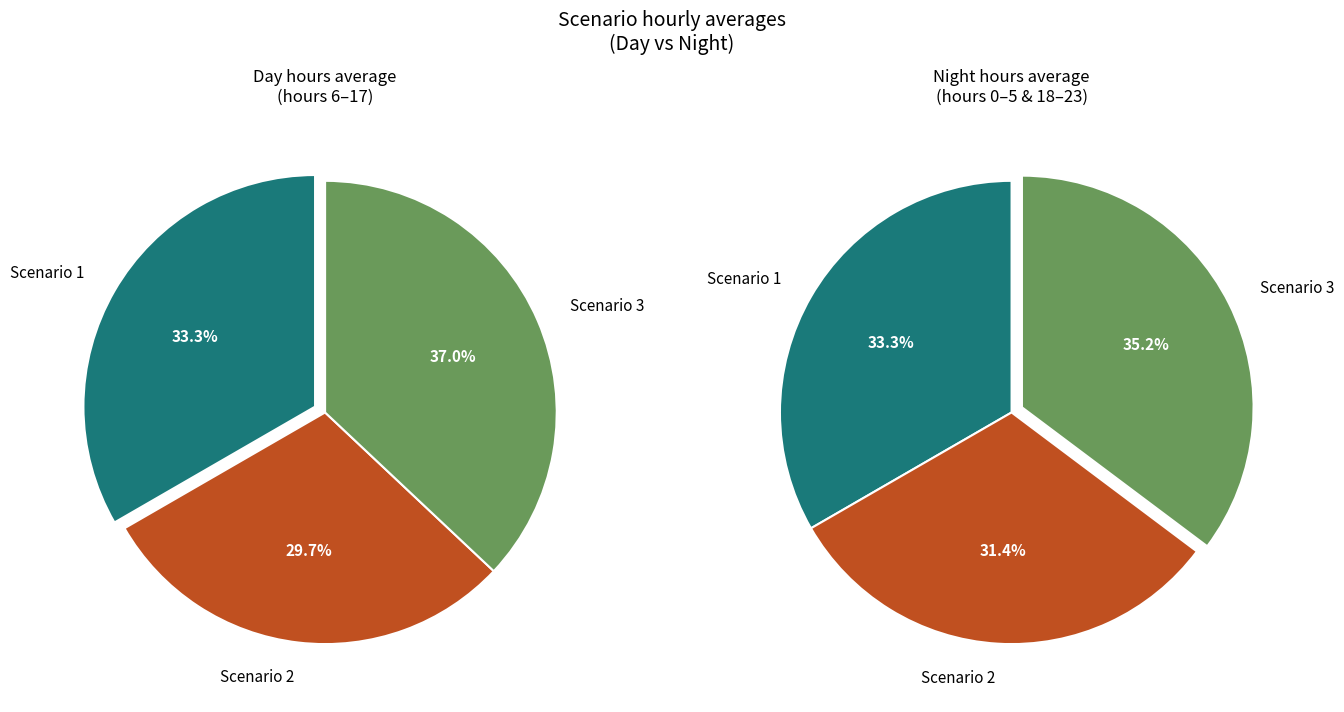

Is 5 the majority of the pie?

No